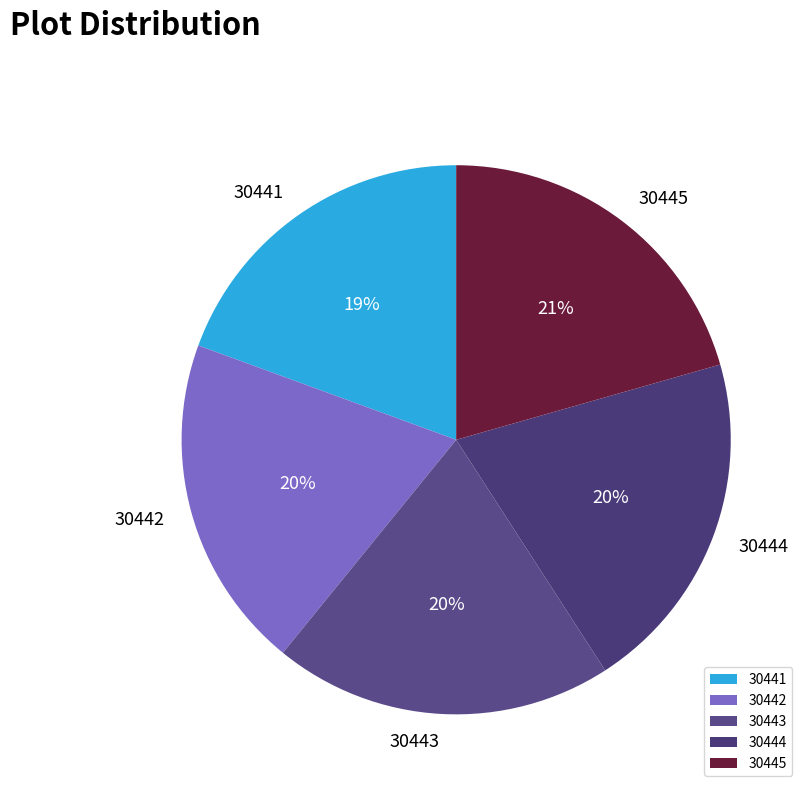

Is 30445 the majority of the pie?

No